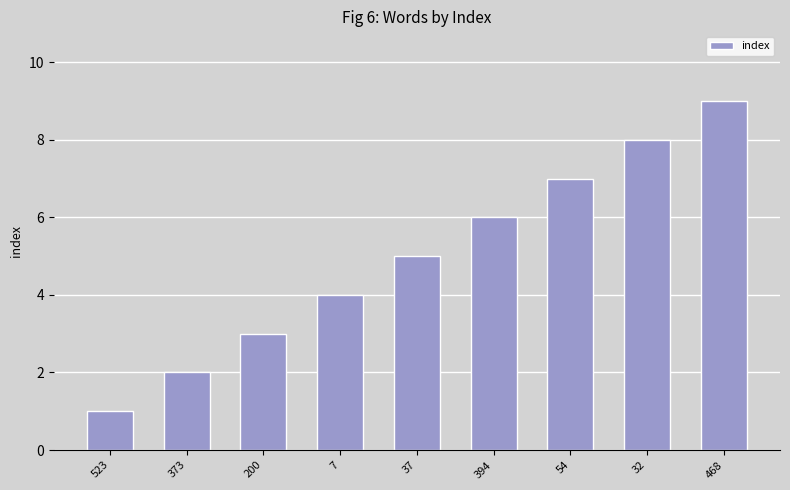

At which category does the chart reach its minimum across all series?

523